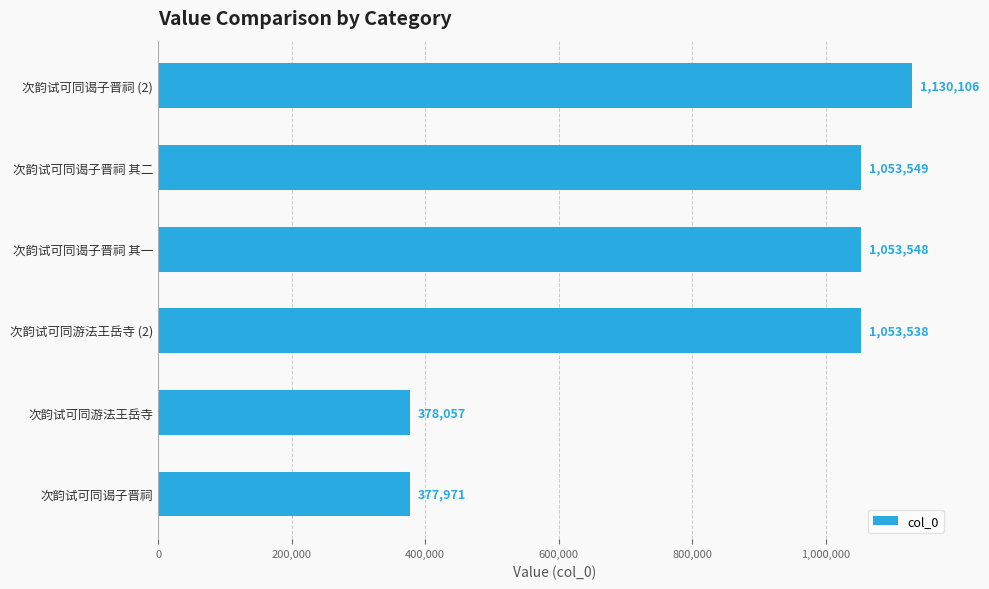

The value at 次韵试可同谒子晋祠 is 678526. True or false?

False